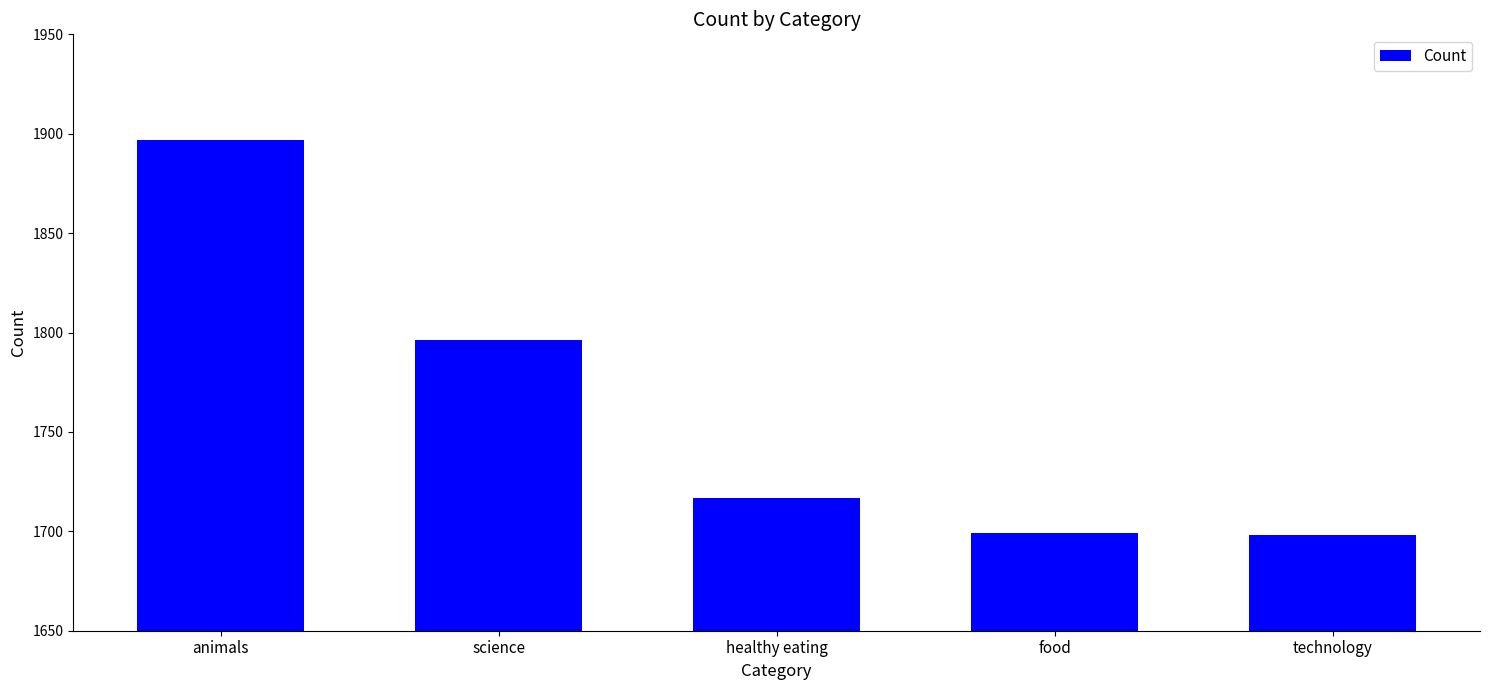

At which category does the chart reach its peak across all series?

animals